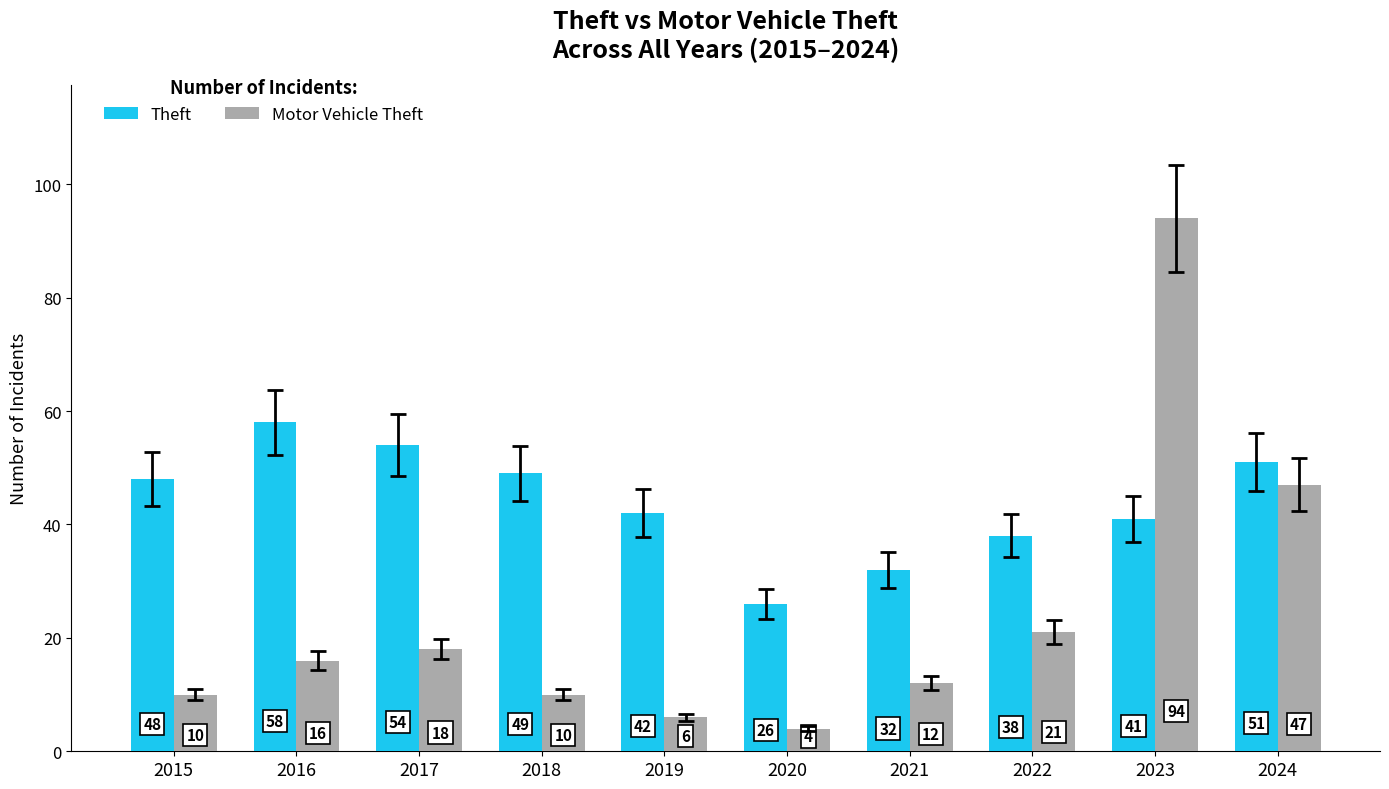

What is the spread (max minus min) of values at 2016?

42